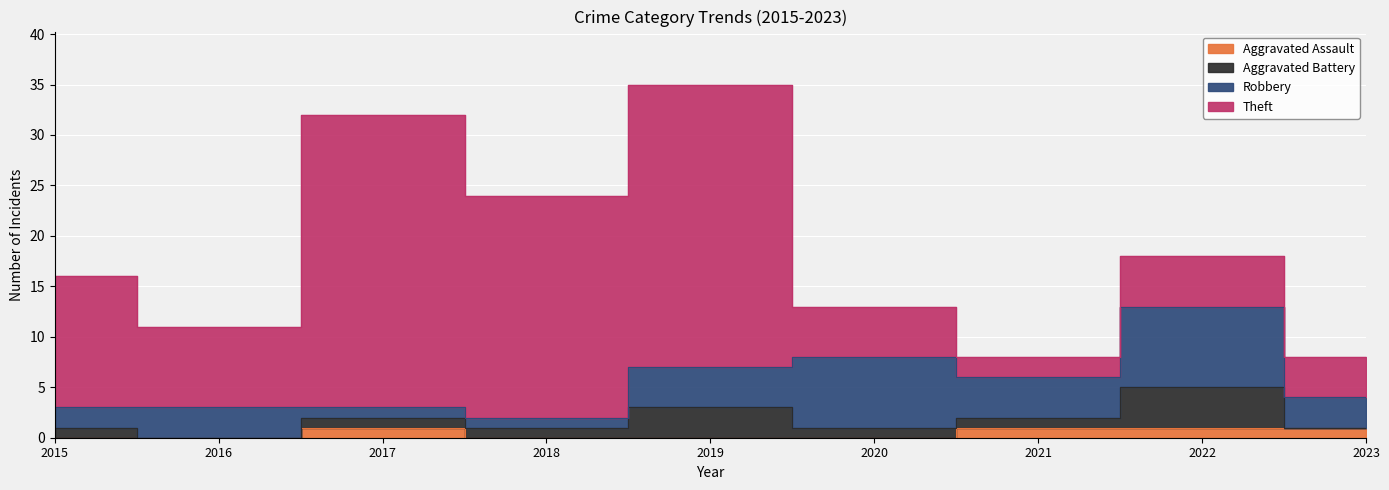

Reading left to right, list all the values displayed in this chart.

Aggravated Assault: 2015=0	2016=0	2017=1	2018=0	2019=0	2020=0	2021=1	2022=1	2023=1
Aggravated Battery: 2015=1	2016=0	2017=1	2018=1	2019=3	2020=1	2021=1	2022=4	2023=0
Robbery: 2015=2	2016=3	2017=1	2018=1	2019=4	2020=7	2021=4	2022=8	2023=3
Theft: 2015=13	2016=8	2017=29	2018=22	2019=28	2020=5	2021=2	2022=5	2023=4